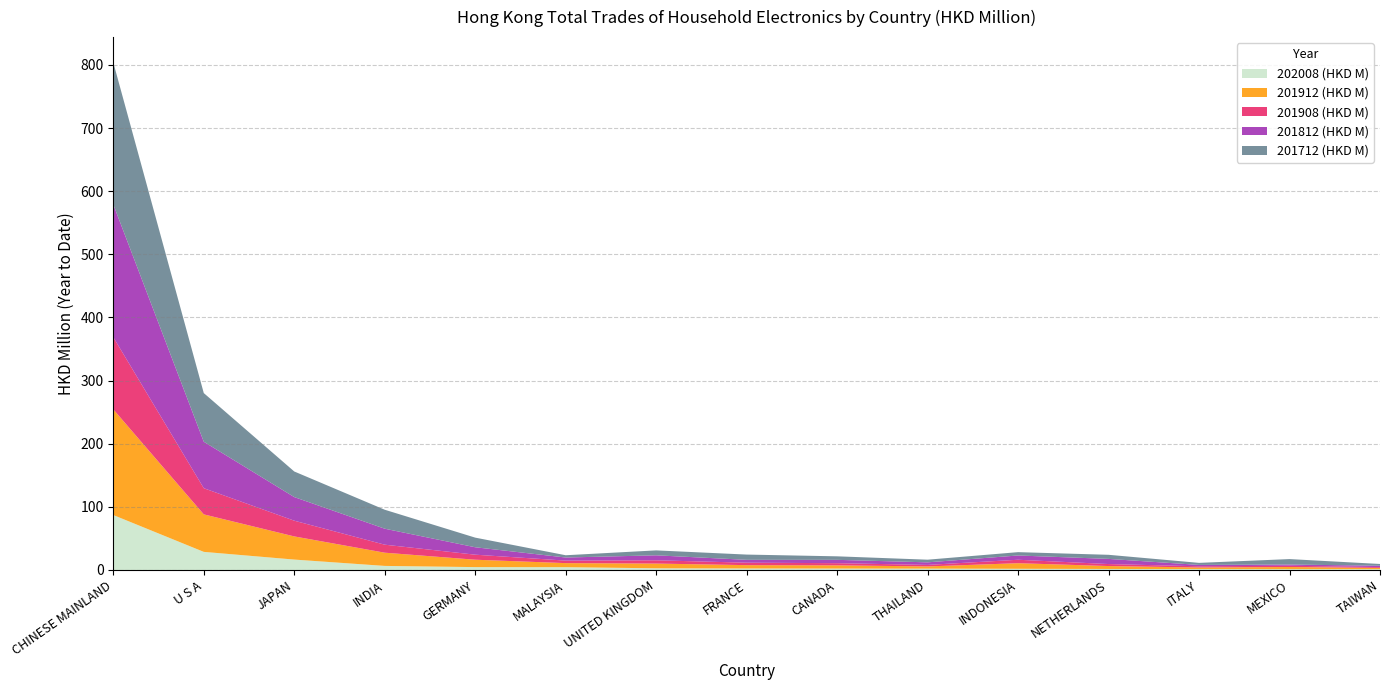

At which category is the sum across all series the highest?

CHINESE MAINLAND